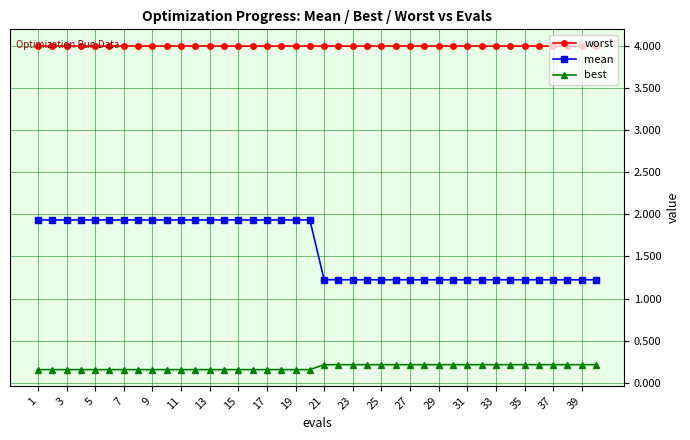

At how many categories does at least one series exceed 1?

40